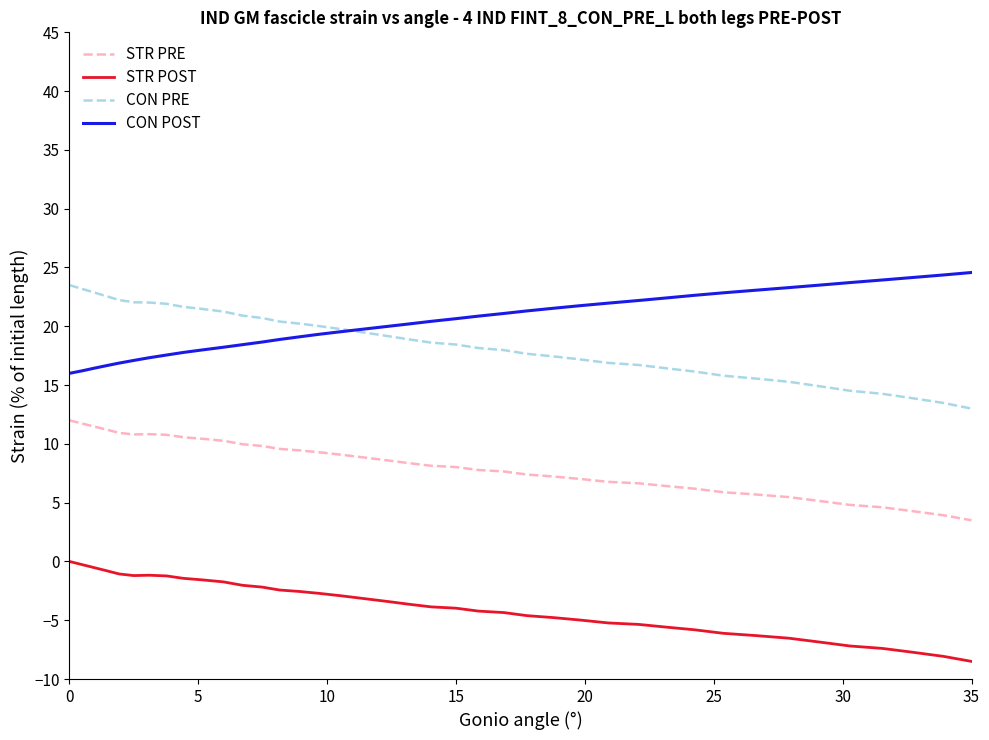

True or false: STR POST and STR PRE cross at least once.

False